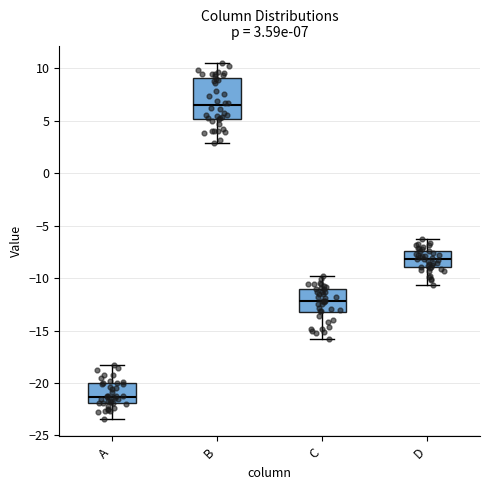

Comparing the boxes themselves (not the whiskers), which one is the tallest?

B